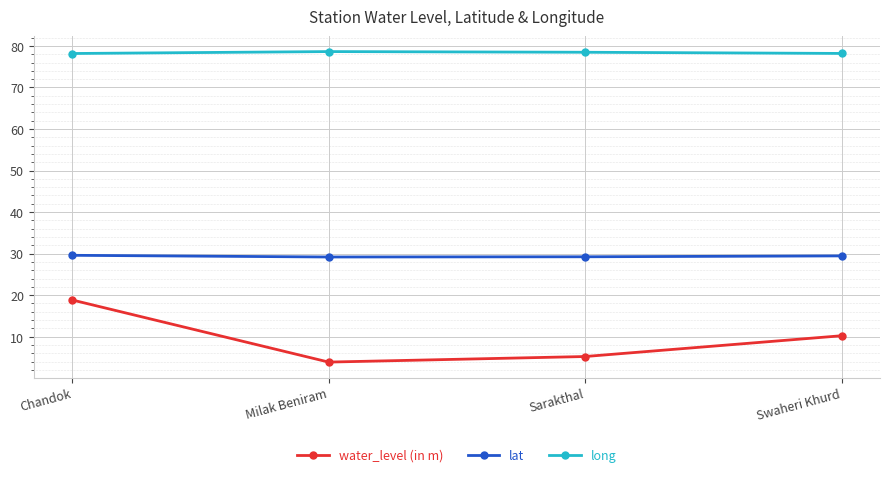

Is the value of water_level (in m) at Chandok greater than the value of long at Sarakthal?

No